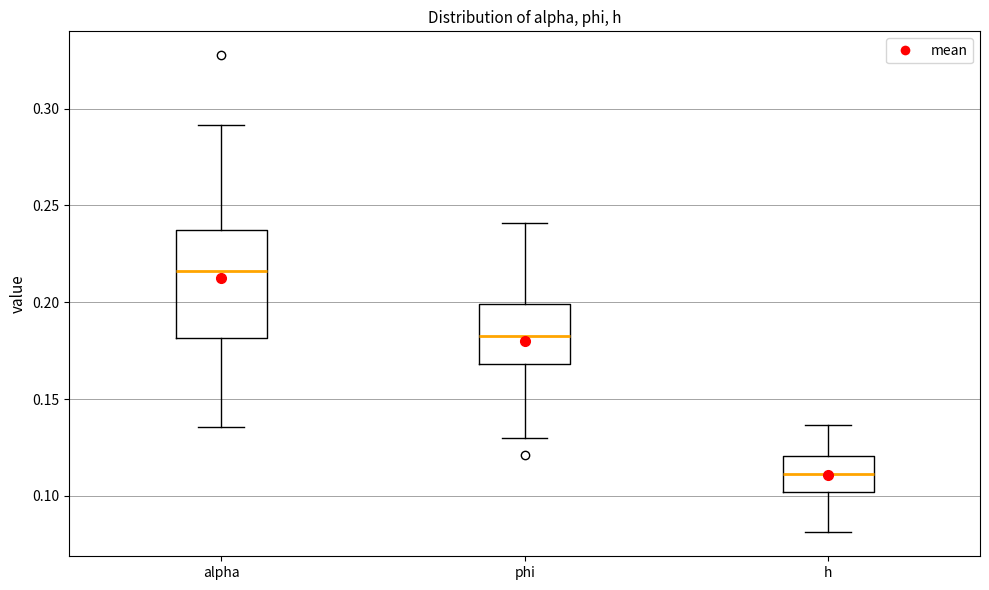

Comparing the boxes themselves (not the whiskers), which one is the tallest?

alpha